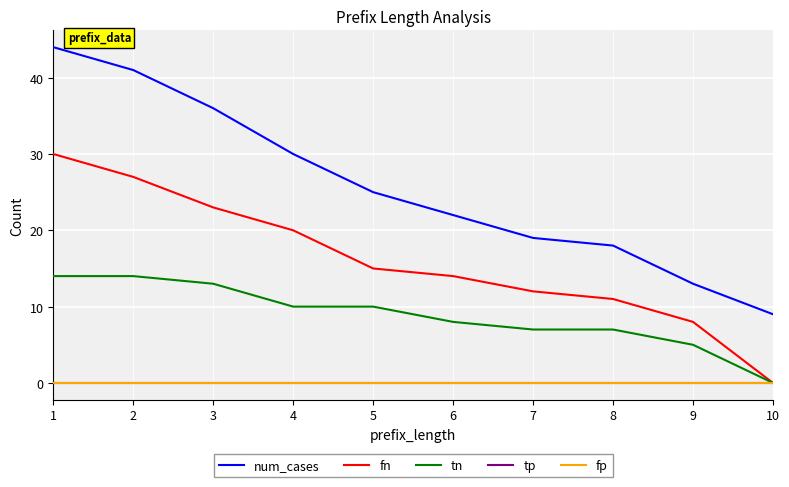

Reading left to right, transcribe all the data shown in this chart.

num_cases: 44	41	36	30	25	22	19	18	13	9
fn: 30	27	23	20	15	14	12	11	8	0
tn: 14	14	13	10	10	8	7	7	5	0
tp: 0	0	0	0	0	0	0	0	0	0
fp: 0	0	0	0	0	0	0	0	0	0